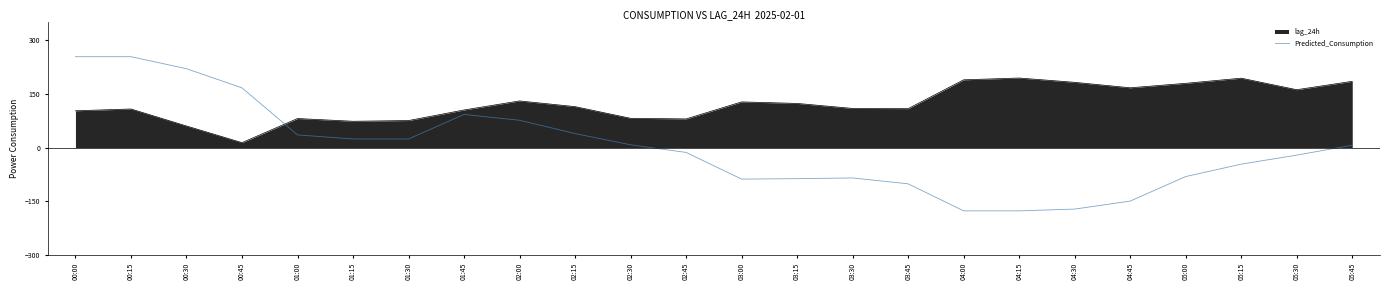

What is the greatest value displayed?

253.6